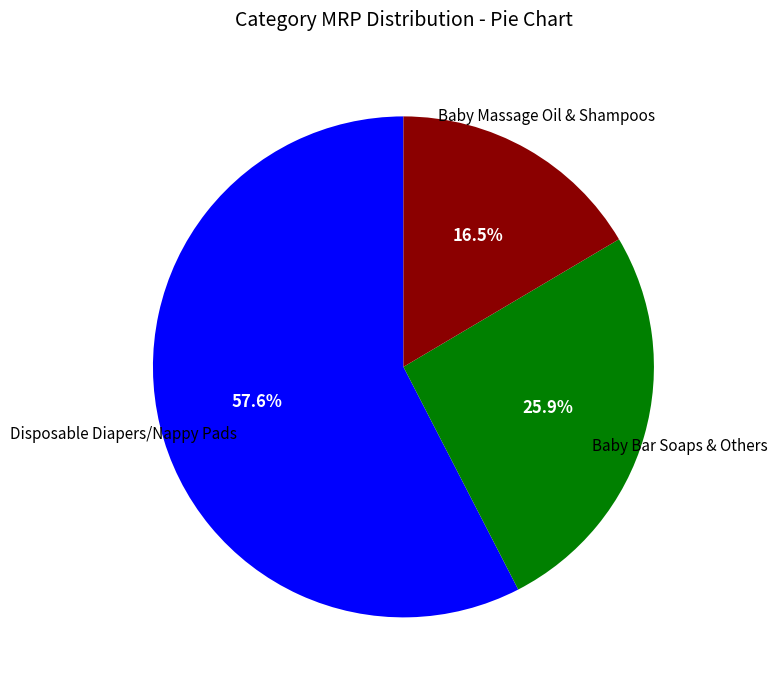

Is there a majority slice in this chart?

Yes